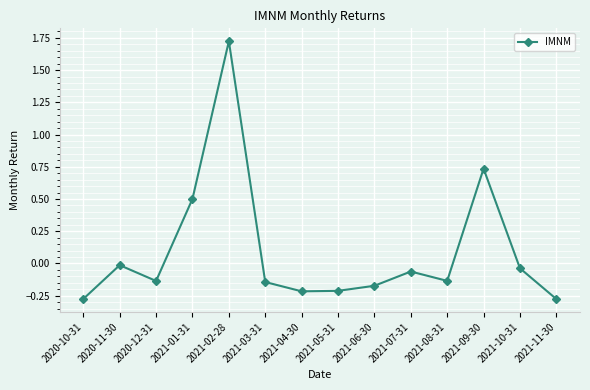

At which label does the data first exceed 0?

2021-01-31